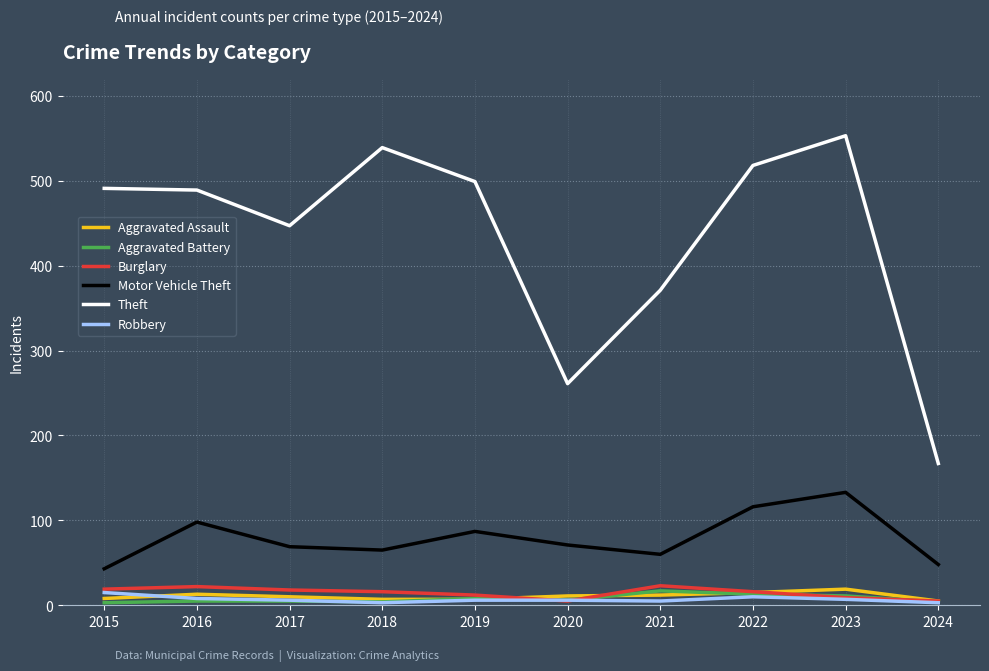

Which series has the largest total across all categories?

Theft